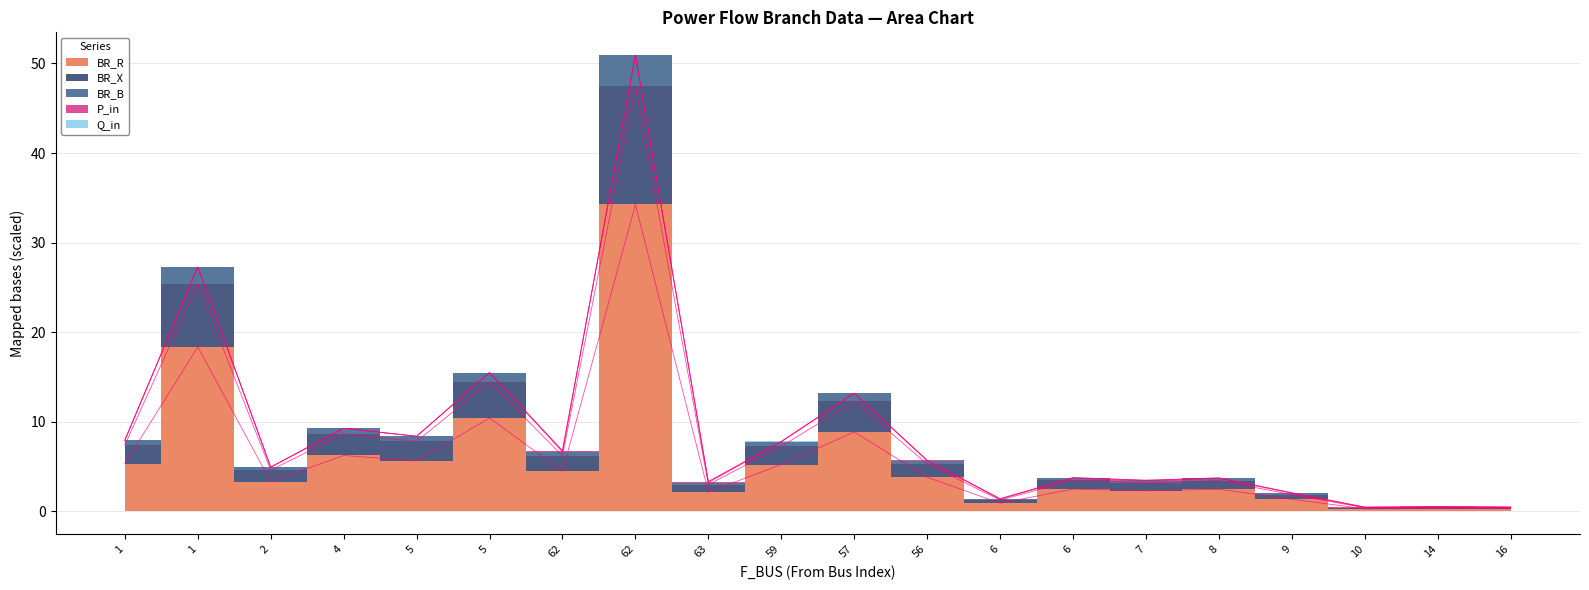

What is the difference between the highest and lowest values at 59?

2.5